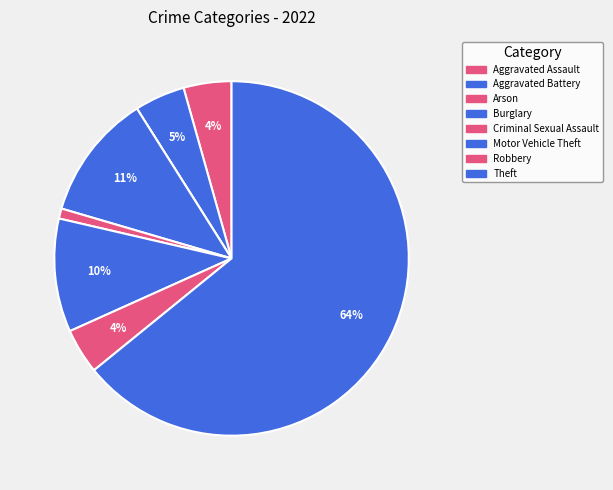

The Aggravated Battery slice represents 1% of the pie. True or false?

False